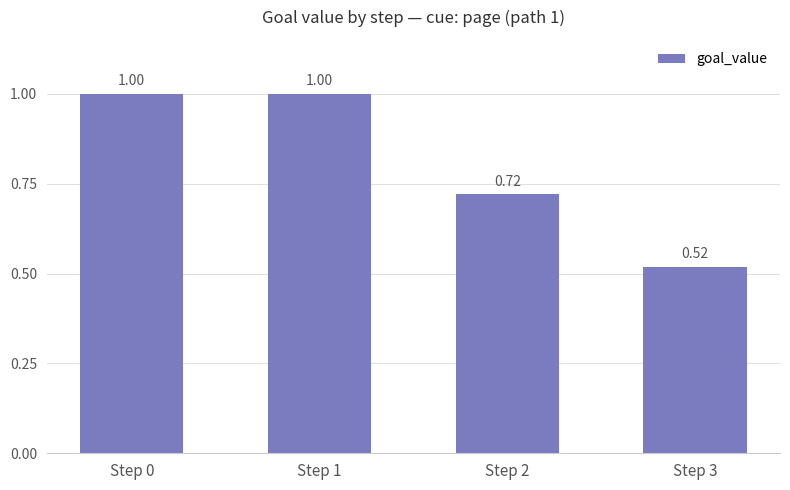

Which has a higher value, Step 1 or Step 2?

Step 1